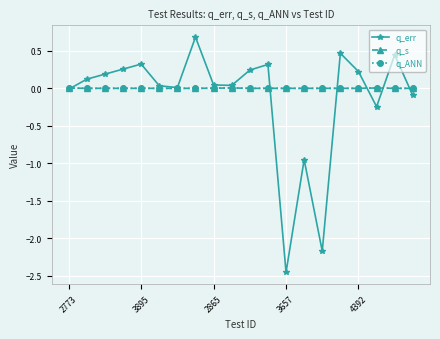

Which series has the widest spread of values?

q_err